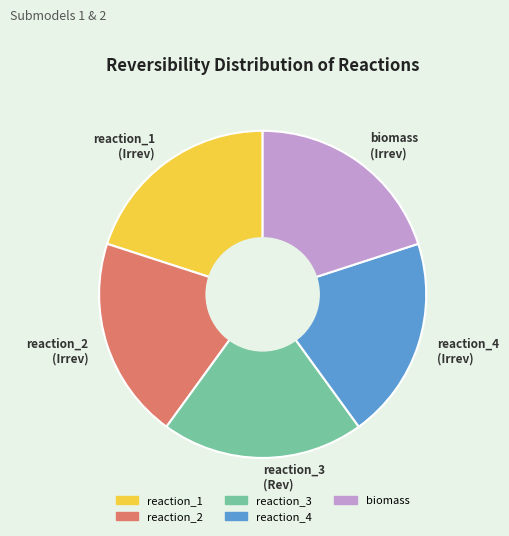

Approximately how many times larger is the value at biomass (Irrev) compared to reaction_1 (Irrev)?

1.0